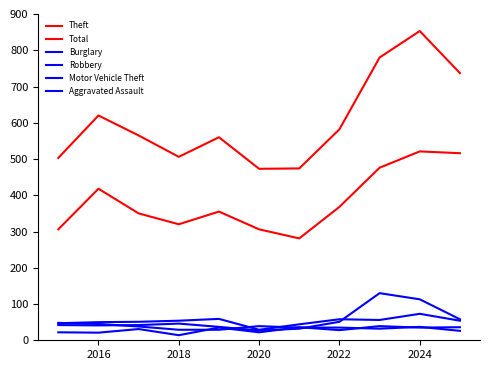

How many lines are shown in the chart?

6